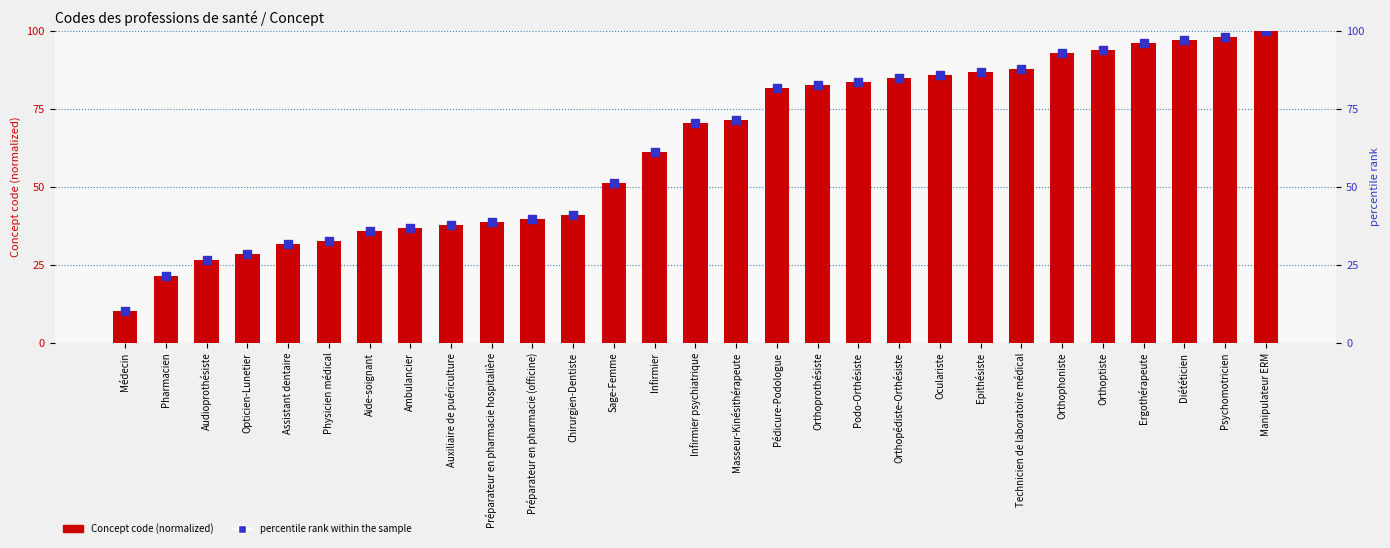

What are all the series names shown in the legend?

Concept code (normalized), percentile rank within the sample